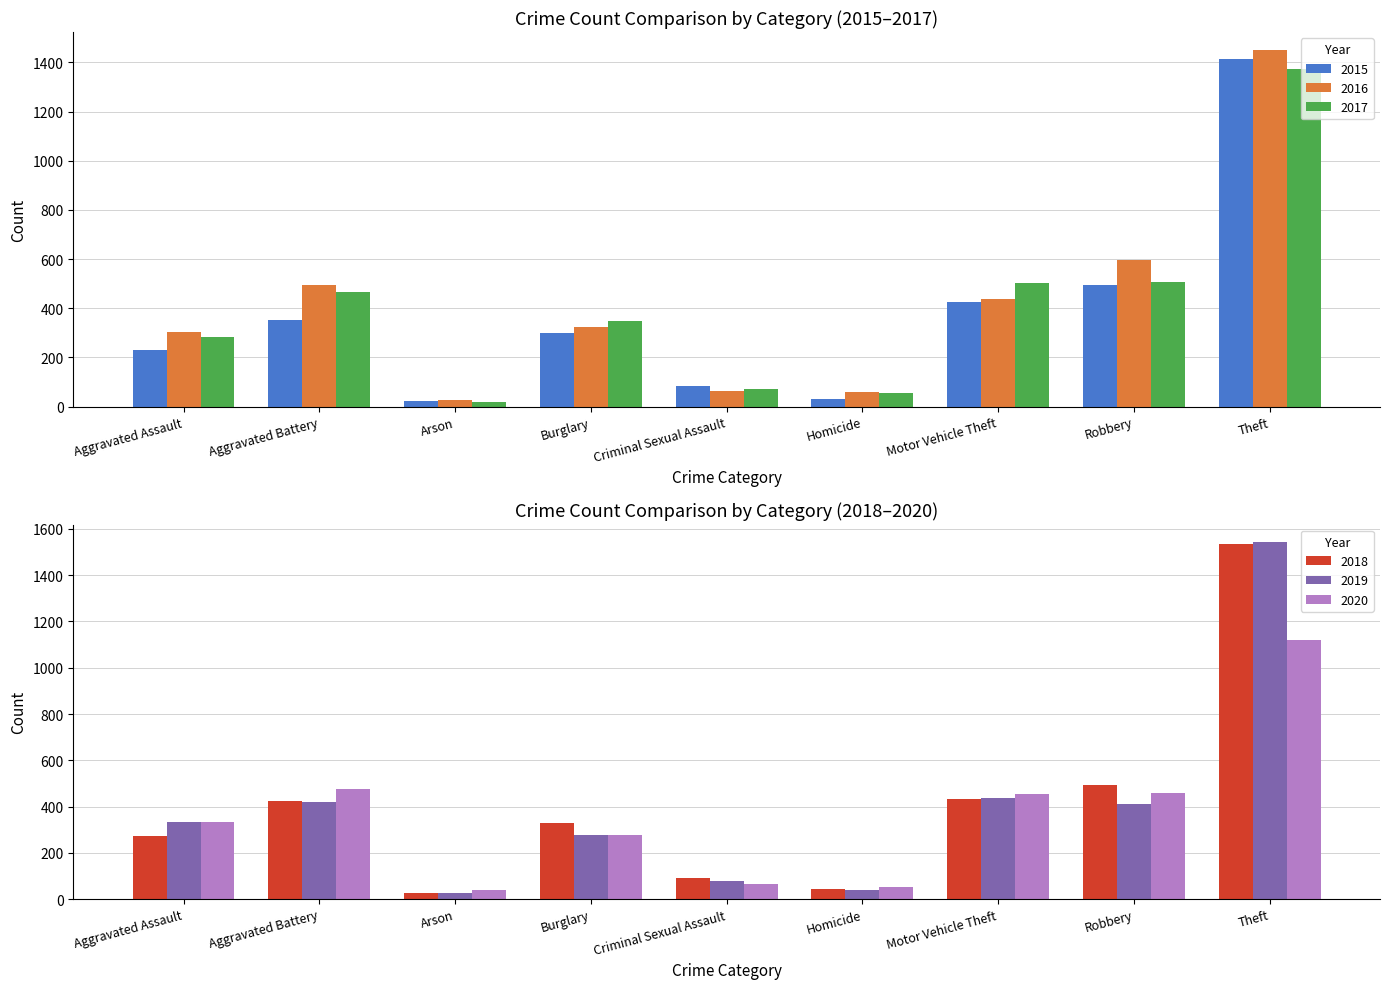

Does the chart contain stacked bars?

No